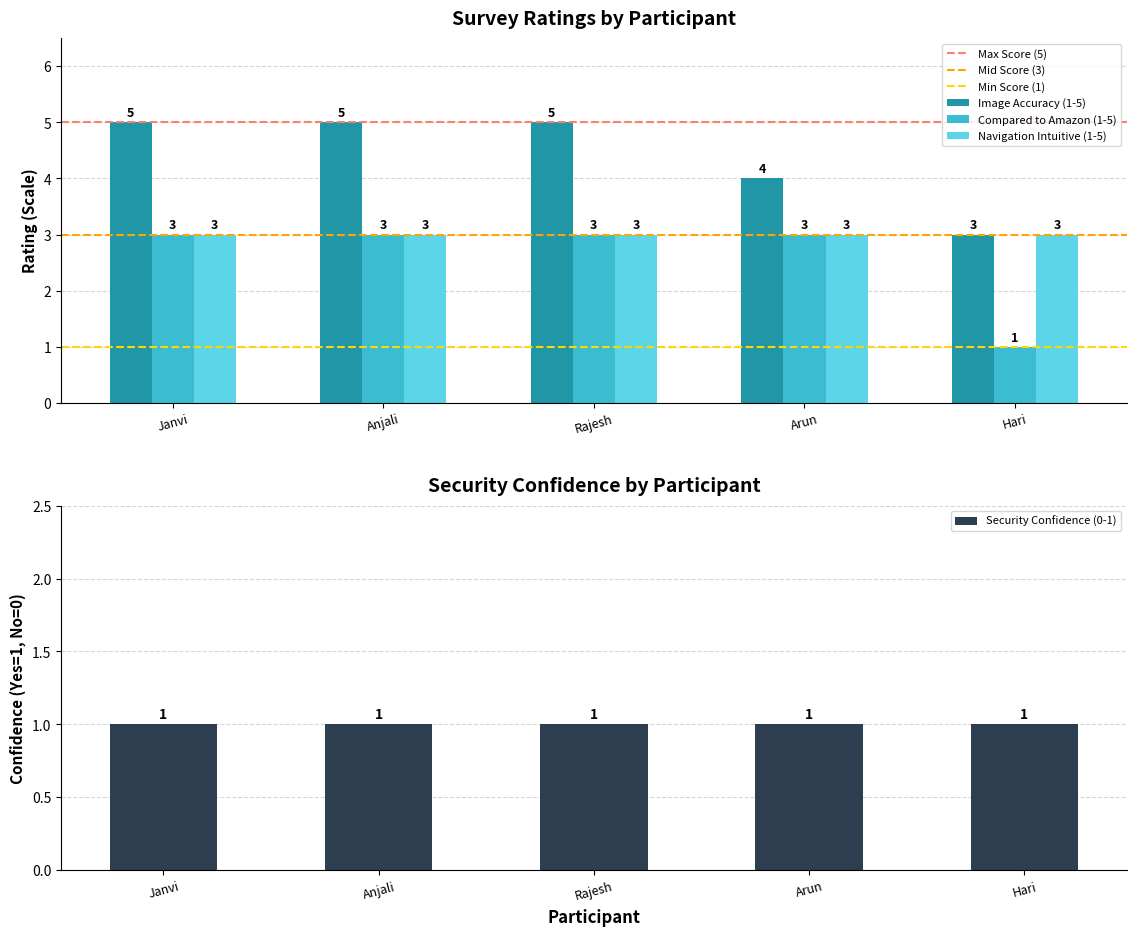

What value does the Image Accuracy (1-5) series have at Rajesh?

5